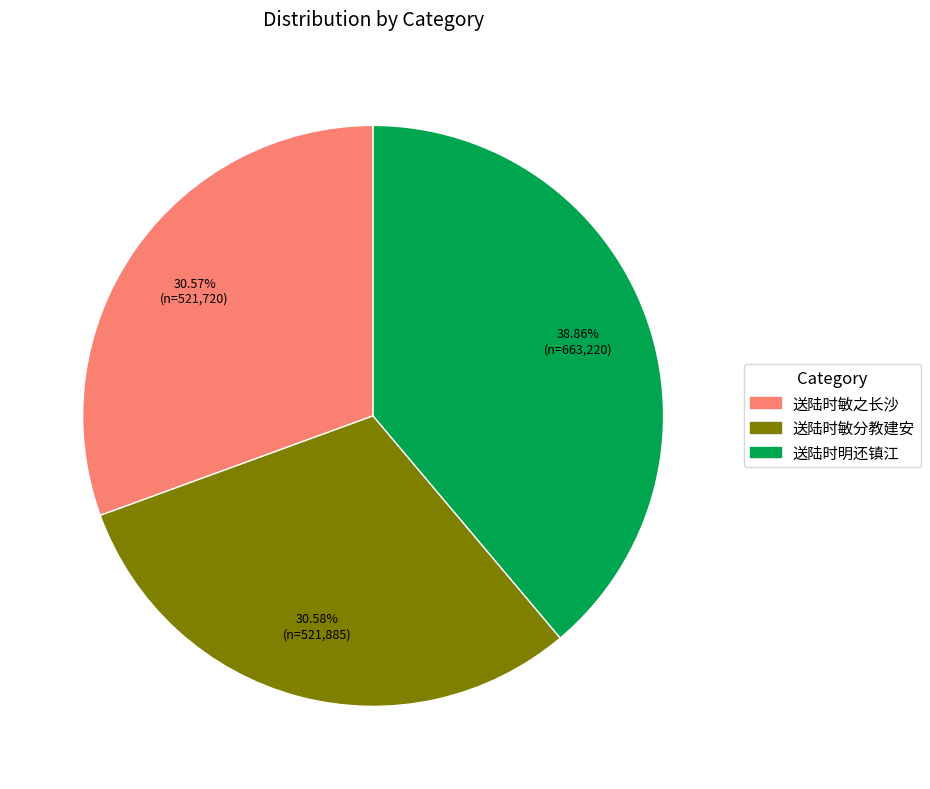

Is it true that 送陆时敏之长沙 is 40% of the pie?

False